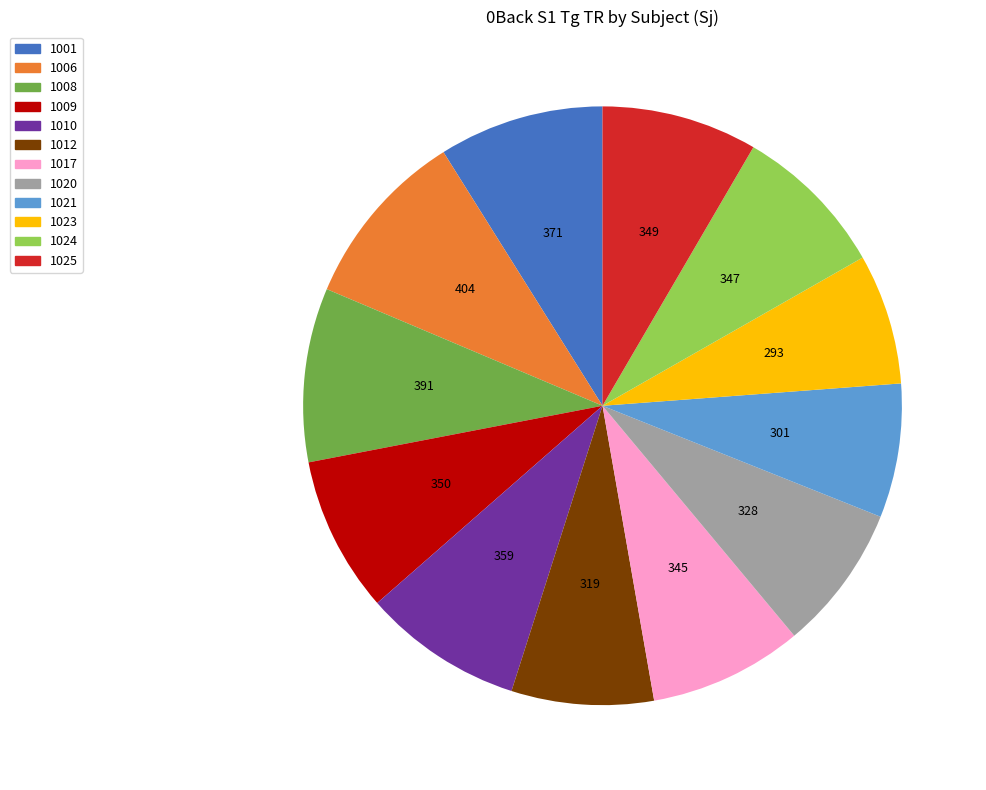

Approximately how many times larger is the value at 1021 compared to 1006?

0.7